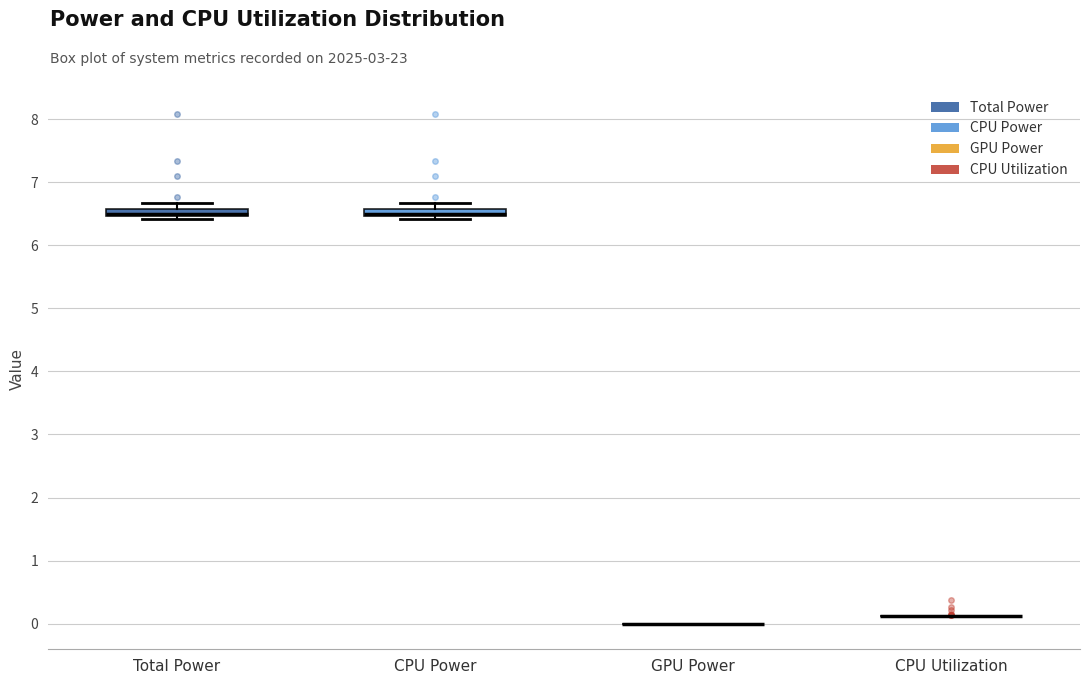

Where is the upper edge of the box for Total Power on the y-axis? The values are not printed on the chart, so give them approximately, as read against the axis.

6.6